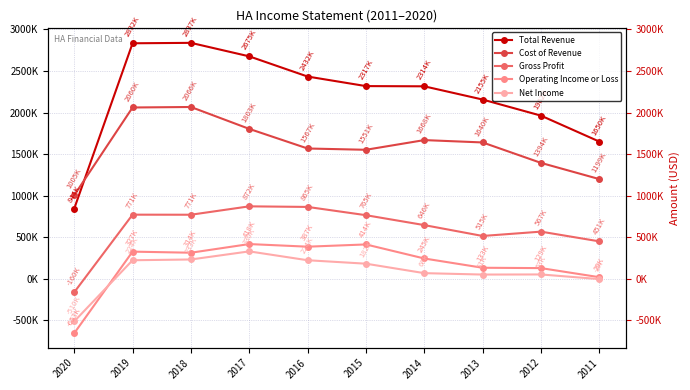

Is it true that Net Income equals 233200 at 2018?

True